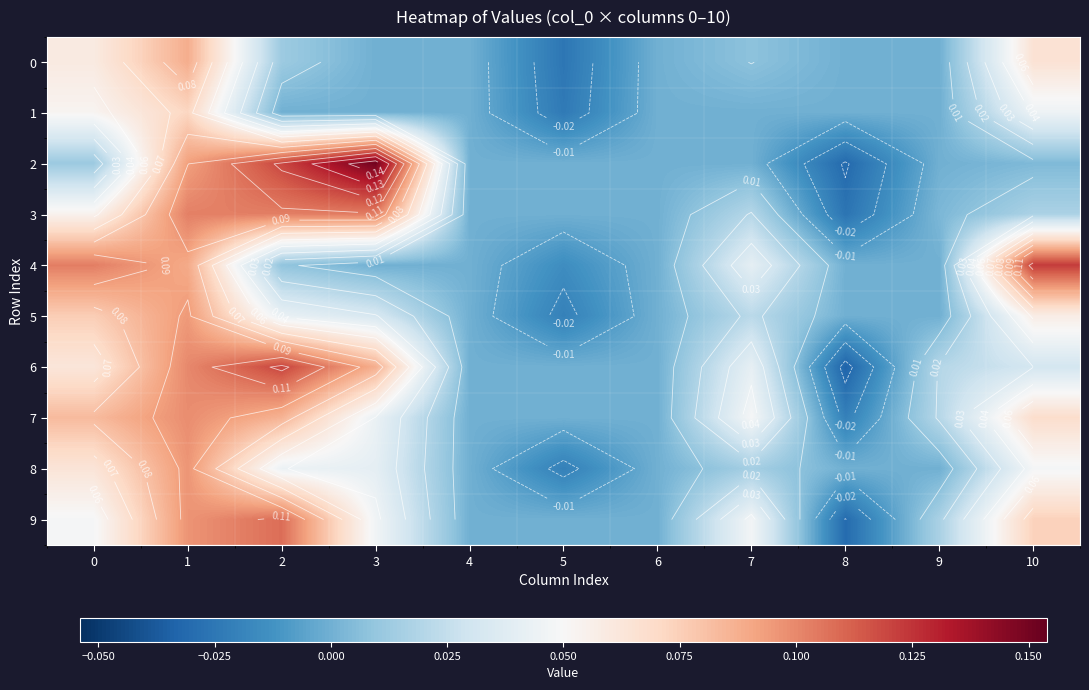

Which series changed the most between 1 and 7?

2